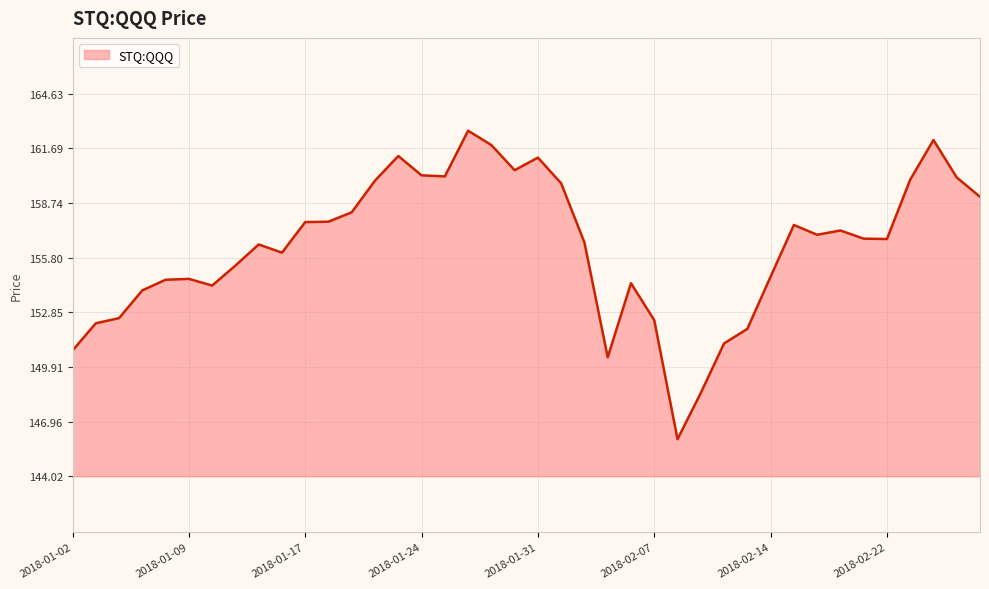

What is the difference between the maximum and minimum values?

16.6